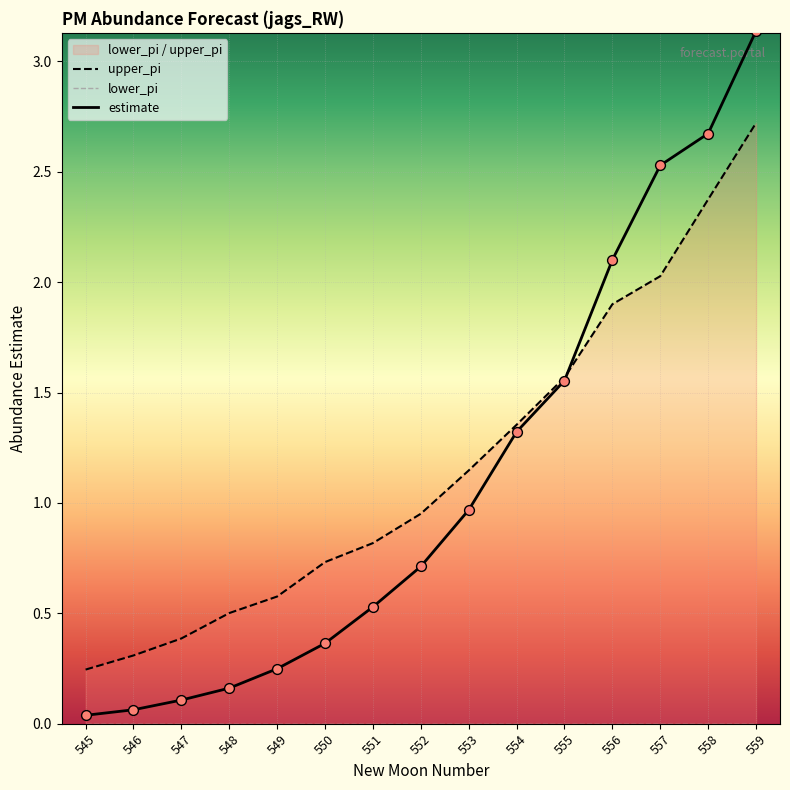

Which series has the widest spread of Y values?

estimate